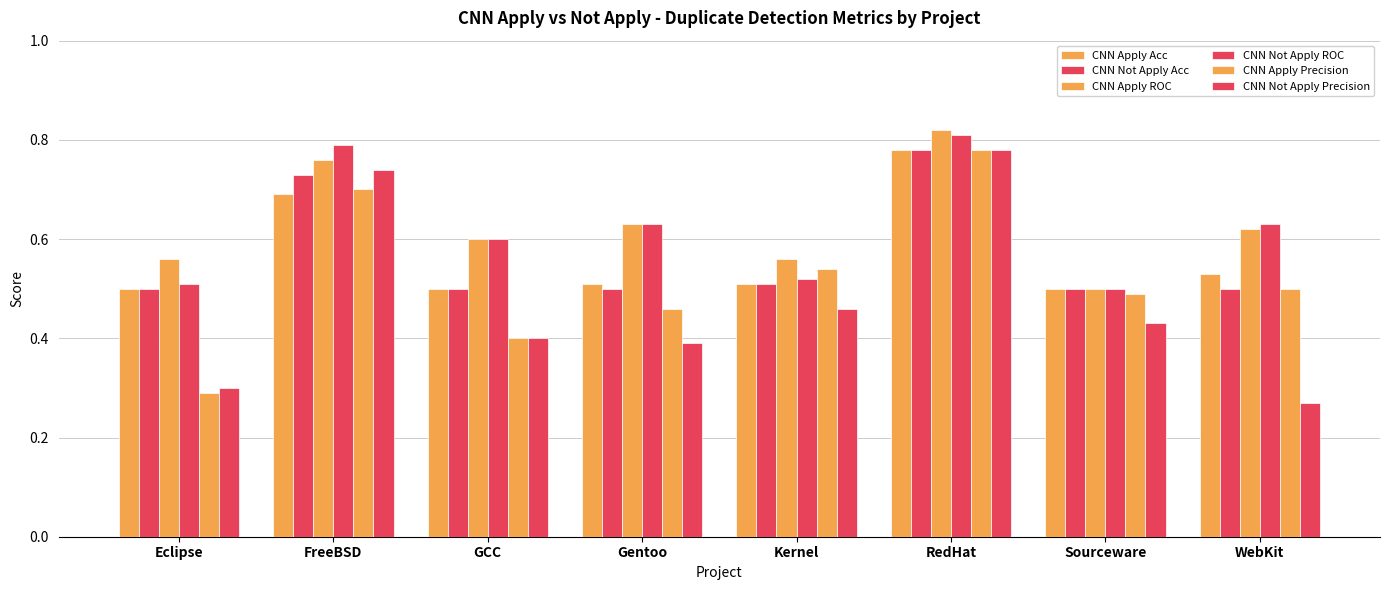

Count the number of data series in this chart.

6